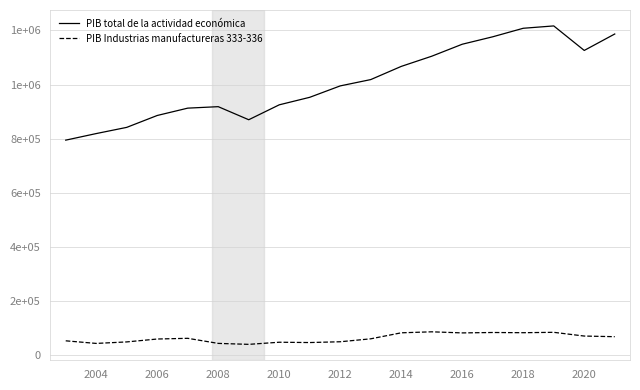

In PIB total de la actividad económica, how many points are higher than both neighbors (excluding endpoints)?

2